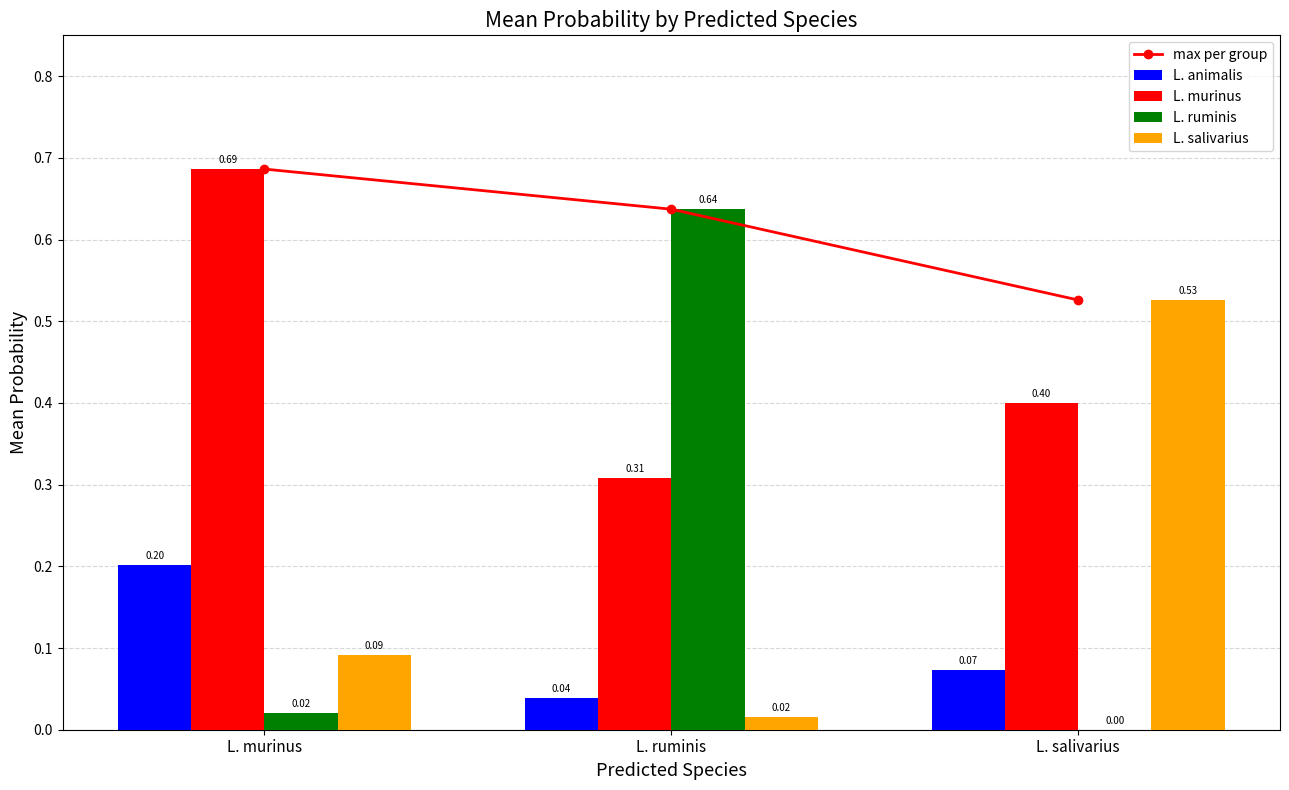

What is the average value of the L. murinus series?

0.5